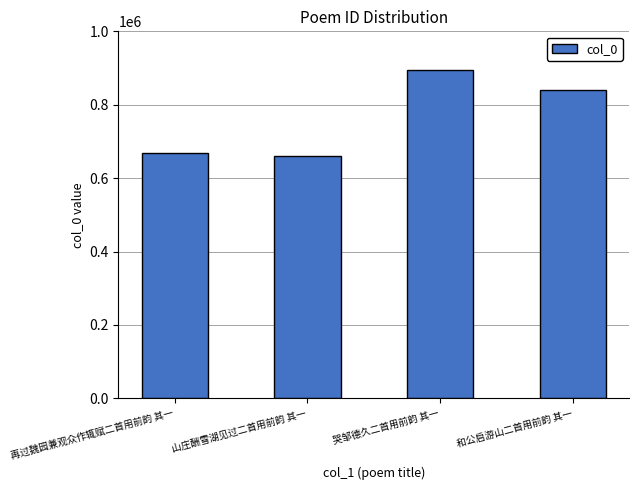

What is the label of the 4th bar from the right?

再过魏园兼观众作辄赋二首用前韵 其一